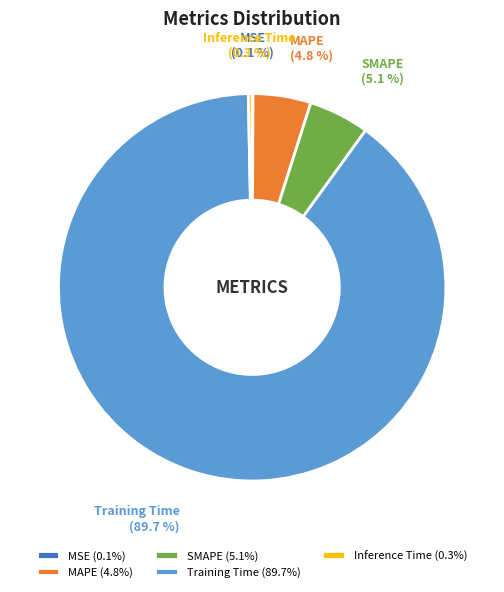

How much of the chart is everything except SMAPE?

94.9%